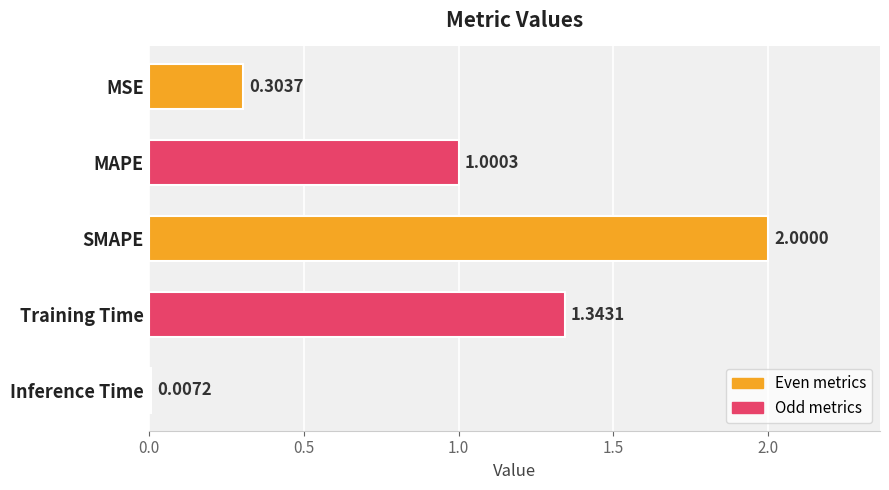

Where is the data nearest to the value 1?

MAPE